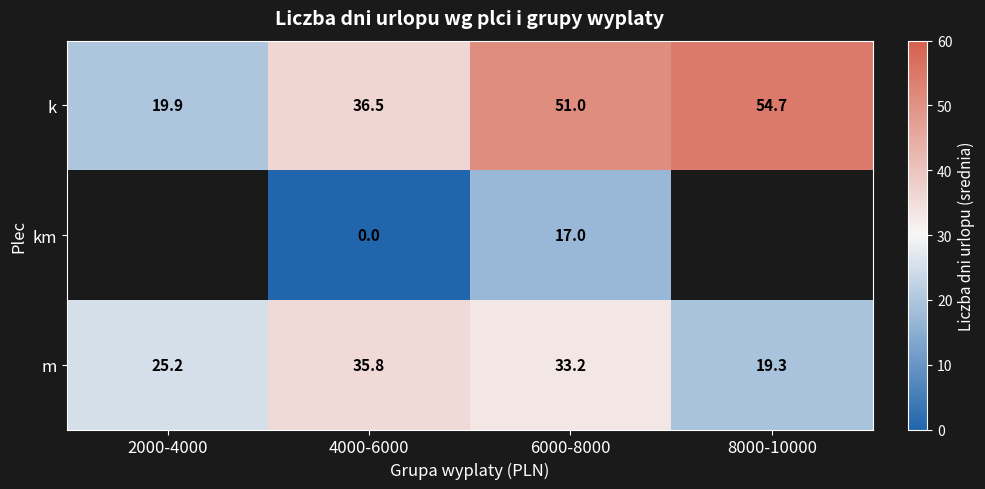

The m series shows 25.2 at 2000-4000. True or false?

True